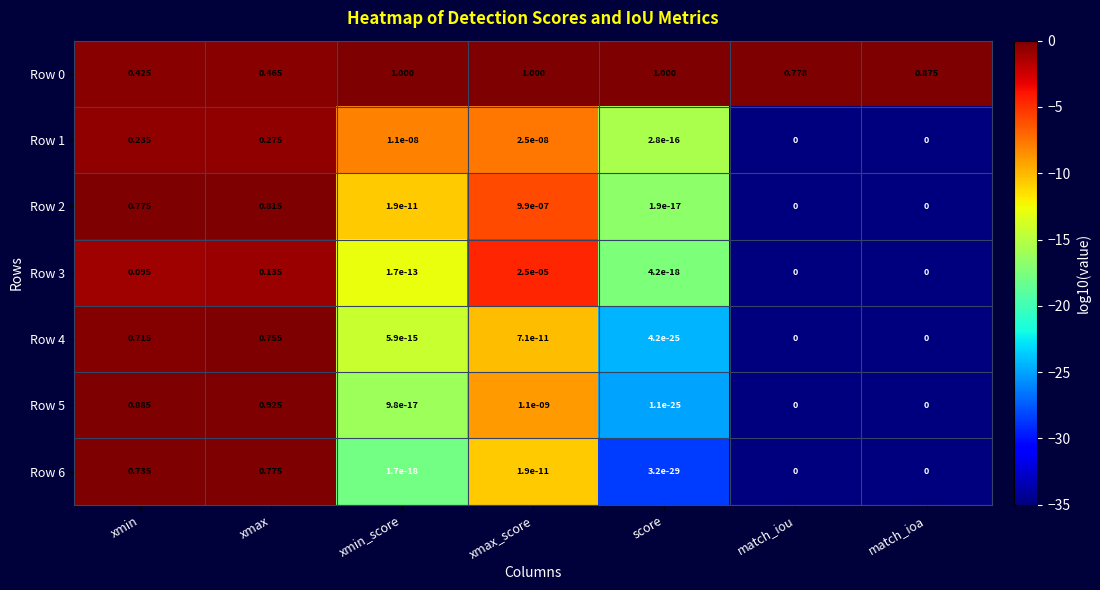

Between xmax and match_iou, which is larger?

match_iou